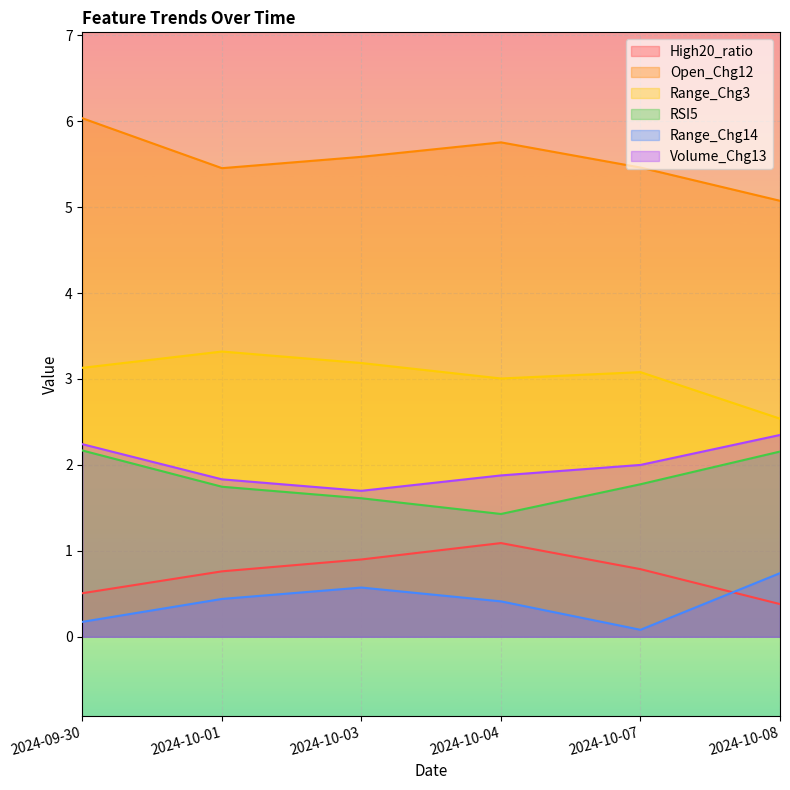

What is the greatest value displayed?

6.0